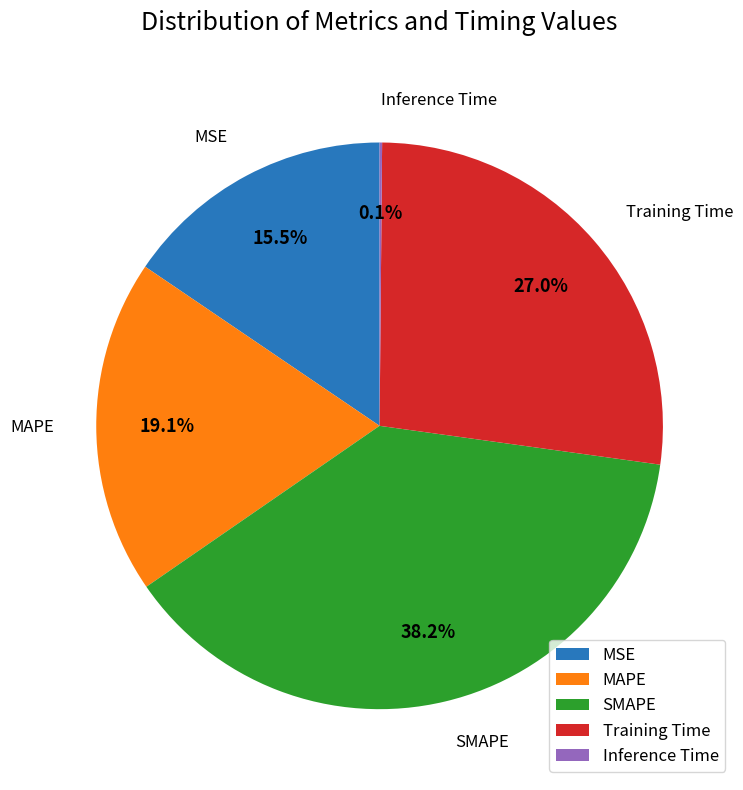

Is Training Time the majority of the pie?

No